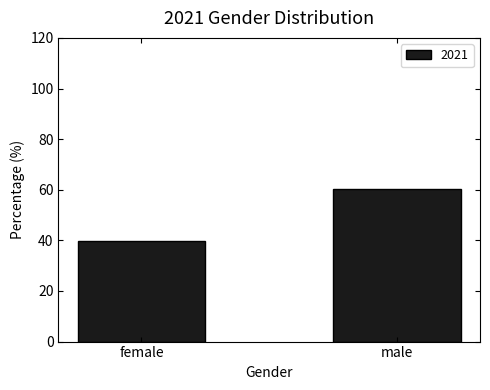

Reading left to right, extract all data points from this chart.

female=39.6	male=60.4